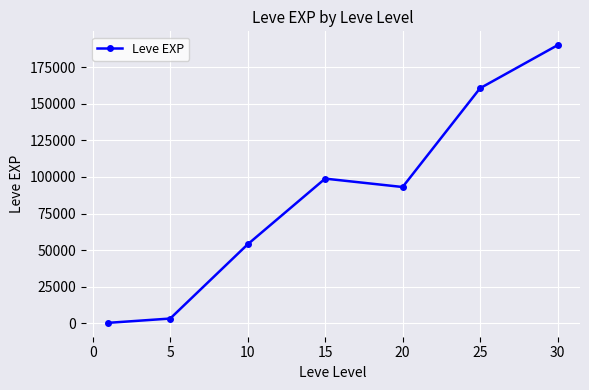

What is the maximum value shown in the chart?

189870